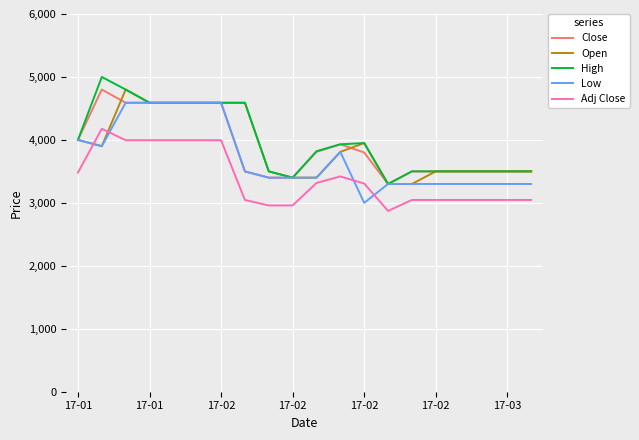

Count the number of categories in the chart.

20